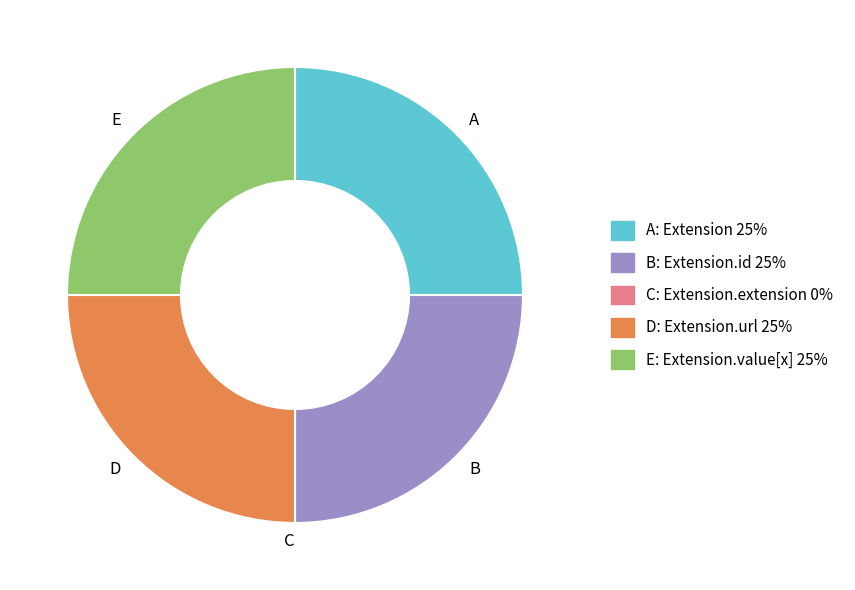

The A slice represents 25% of the pie. True or false?

True